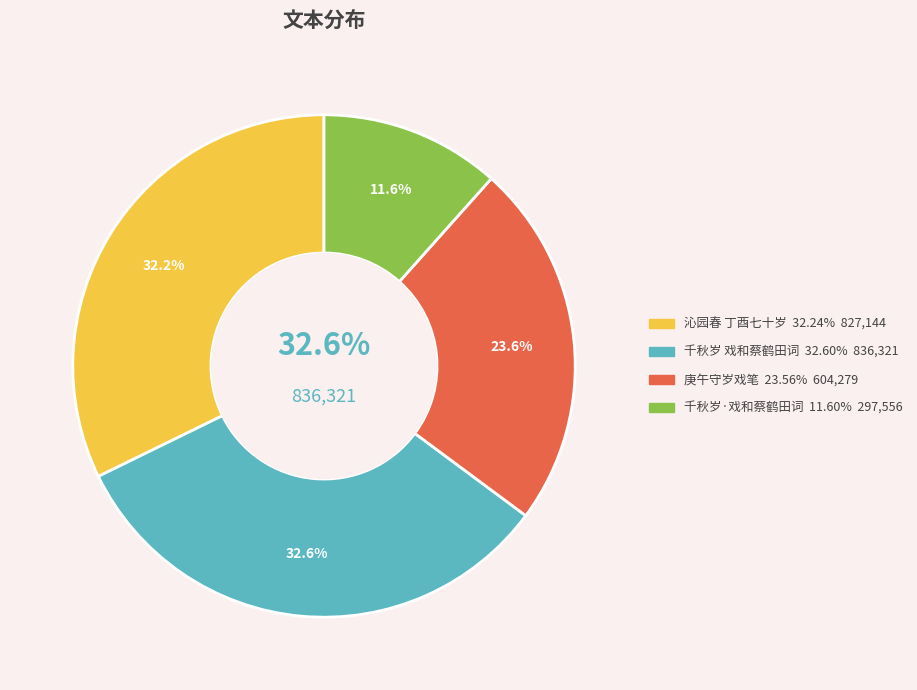

How much of the chart is everything except 千秋岁·戏和蔡鹤田词?

88.4%